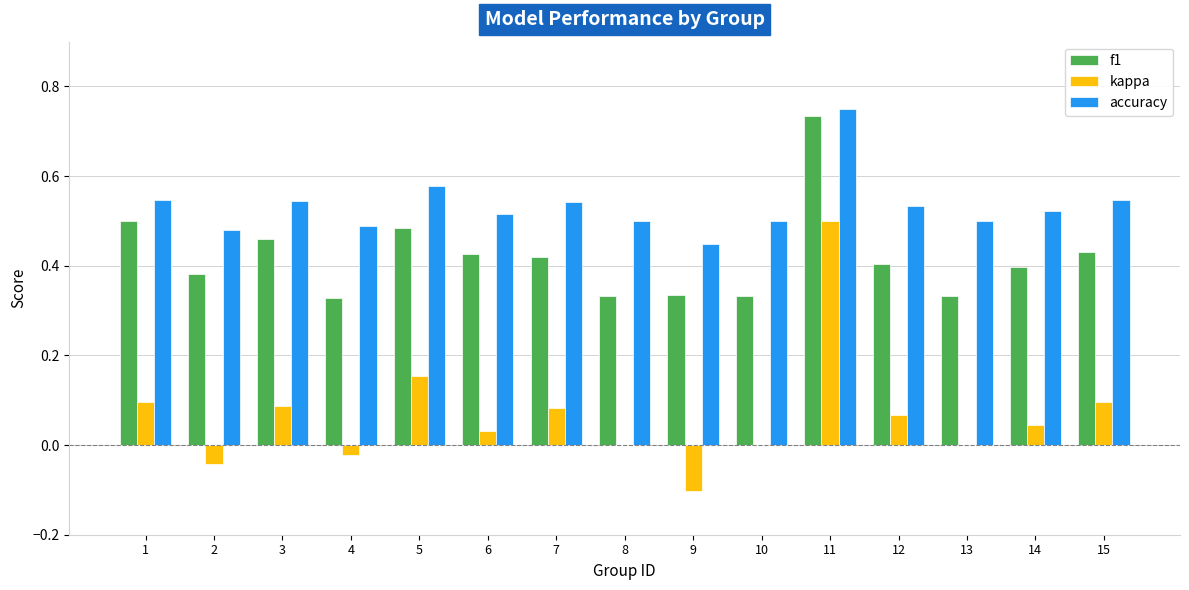

How many groups of bars are there?

15